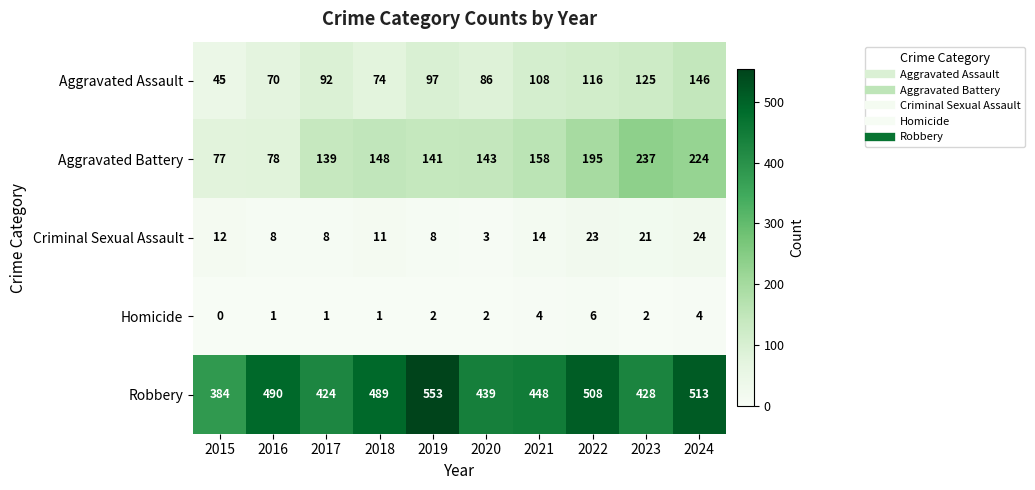

At 2023, list the series in order from smallest to largest.

Homicide, Criminal Sexual Assault, Aggravated Assault, Aggravated Battery, Robbery